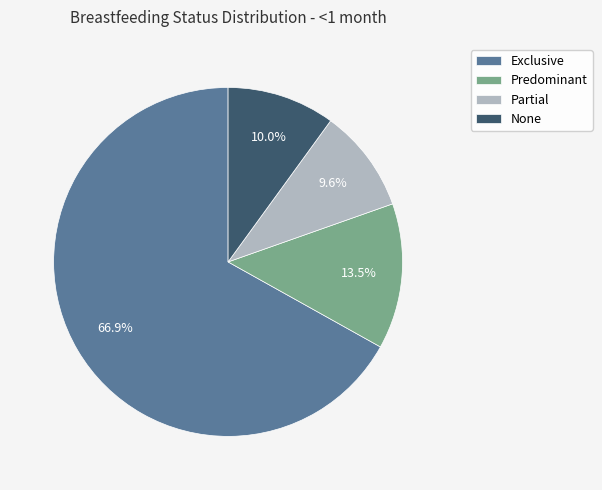

What percentage is NOT represented by None?

90.0%